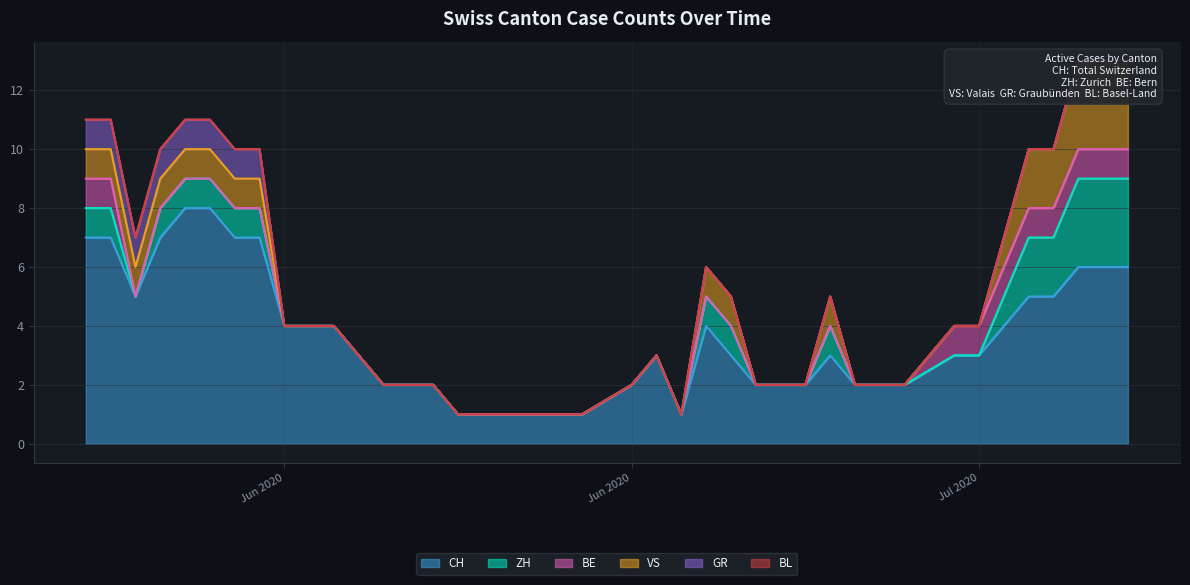

True or false: BL has more than 0 points higher than both neighbors.

False